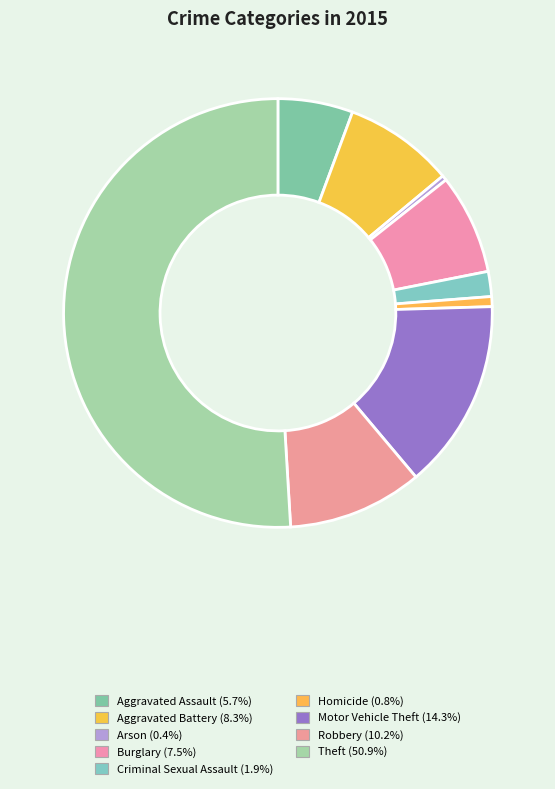

Does any single category account for the majority?

Yes